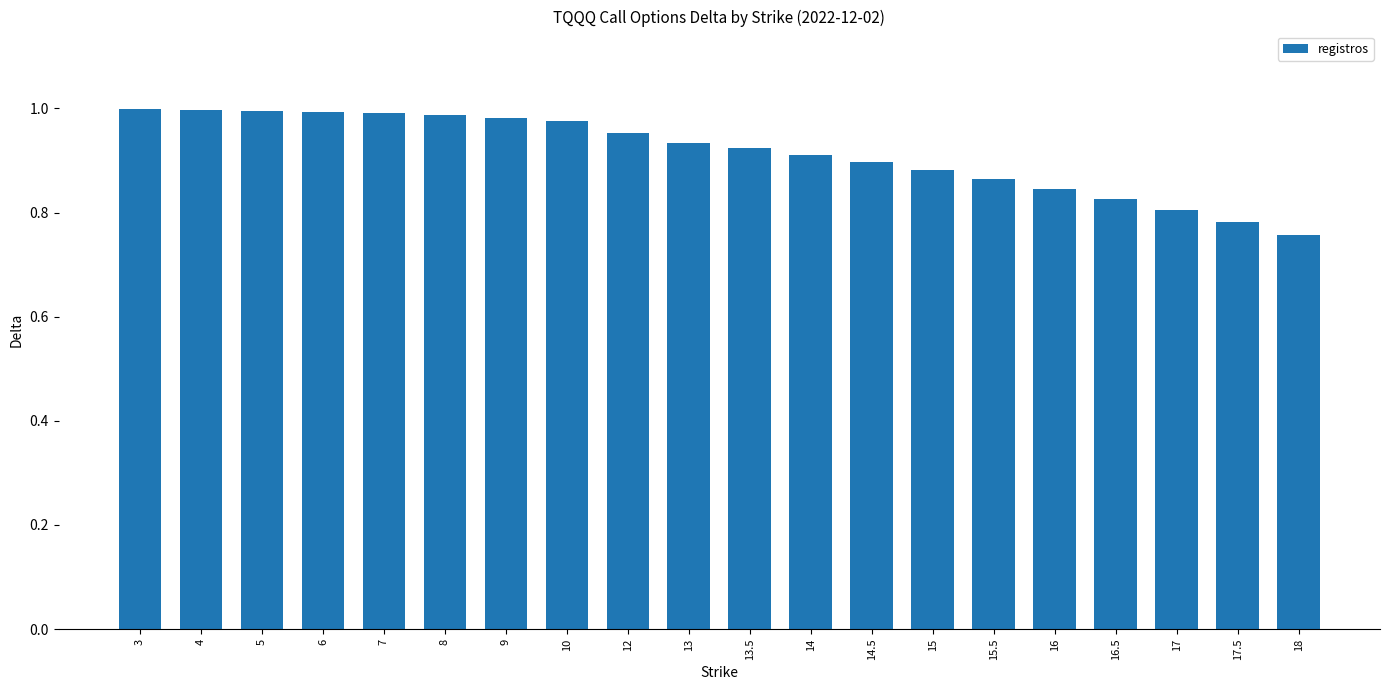

Which label corresponds to the smallest value in the chart?

18